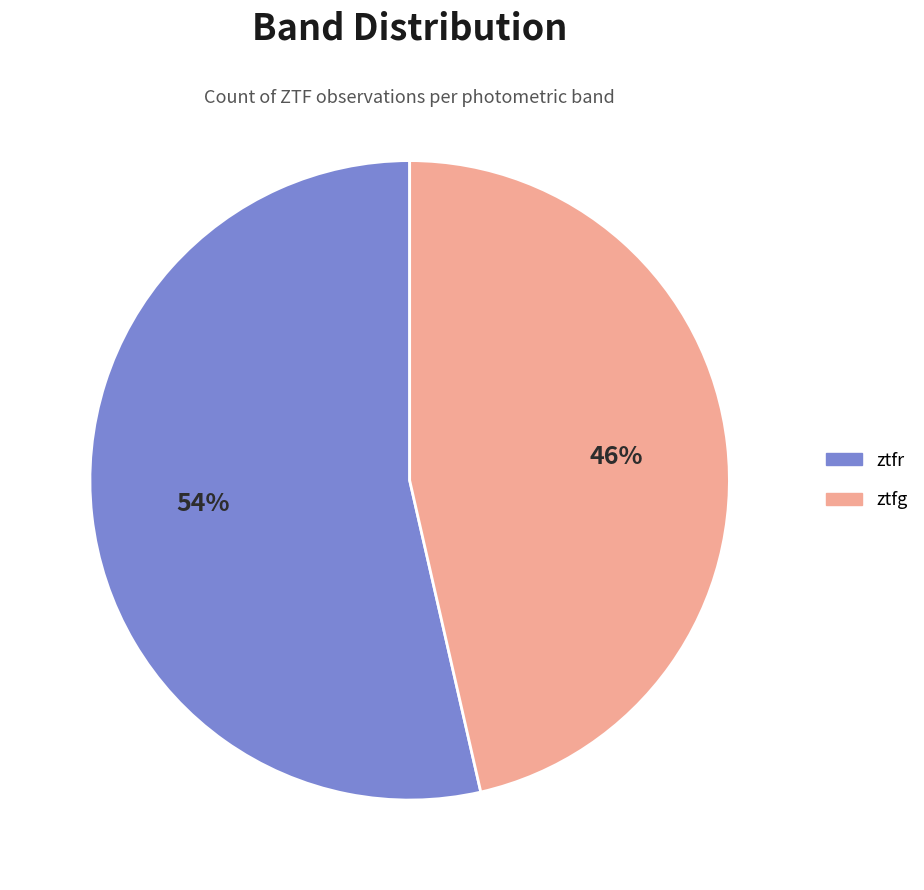

True or false: ztfr accounts for 39% of the total.

False